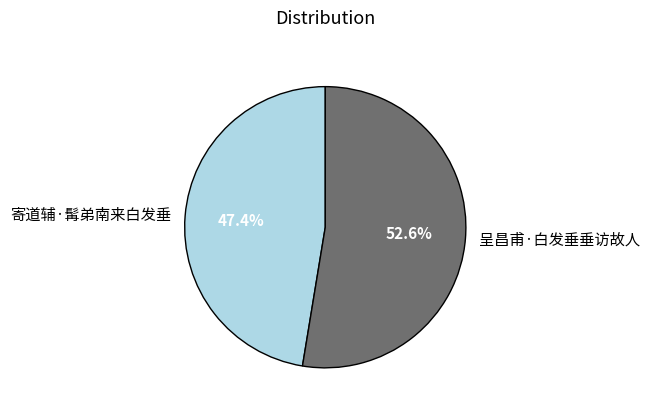

Rank the categories by value from highest to lowest.

呈昌甫·白发垂垂访故人, 寄道辅·髯弟南来白发垂